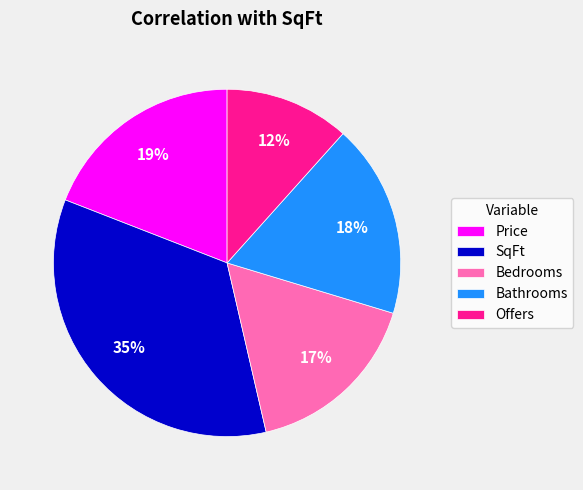

Does SqFt account for over 50% of the chart?

No